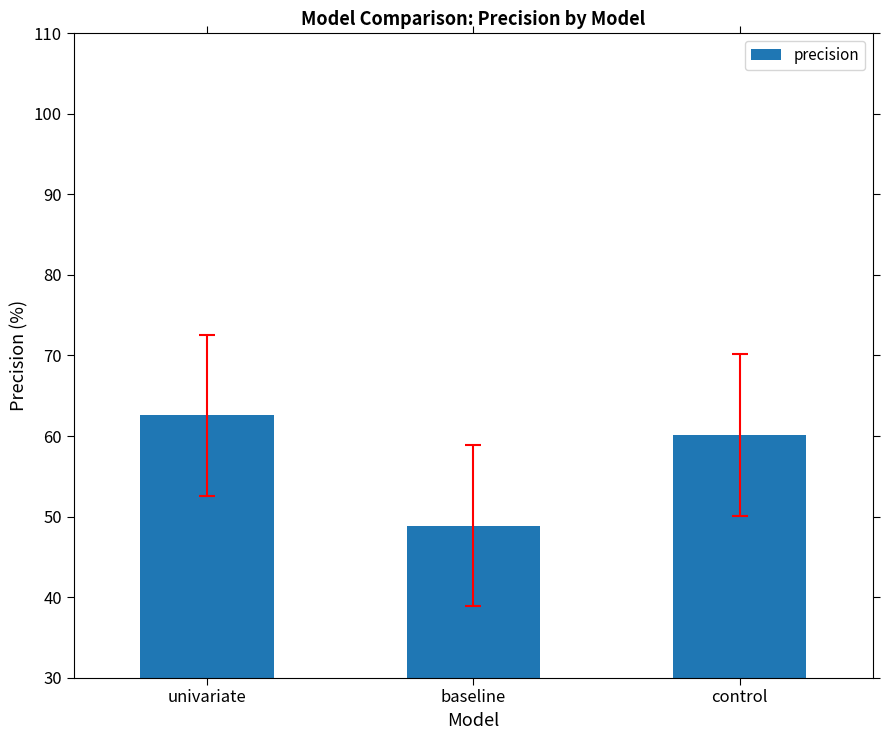

What is the difference between the maximum and second lowest values?

2.5